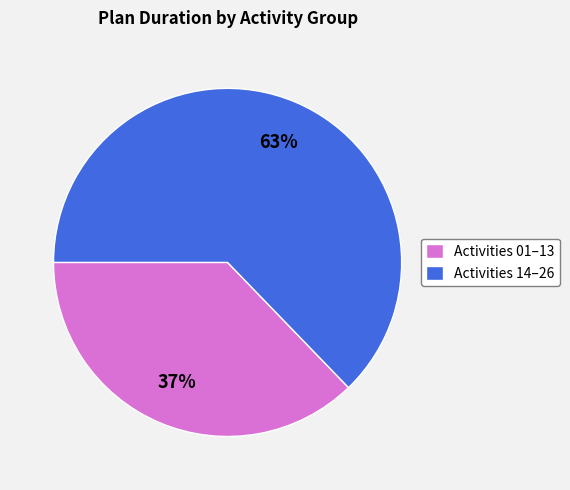

Which category has the smallest portion of the pie?

Activities 01–13